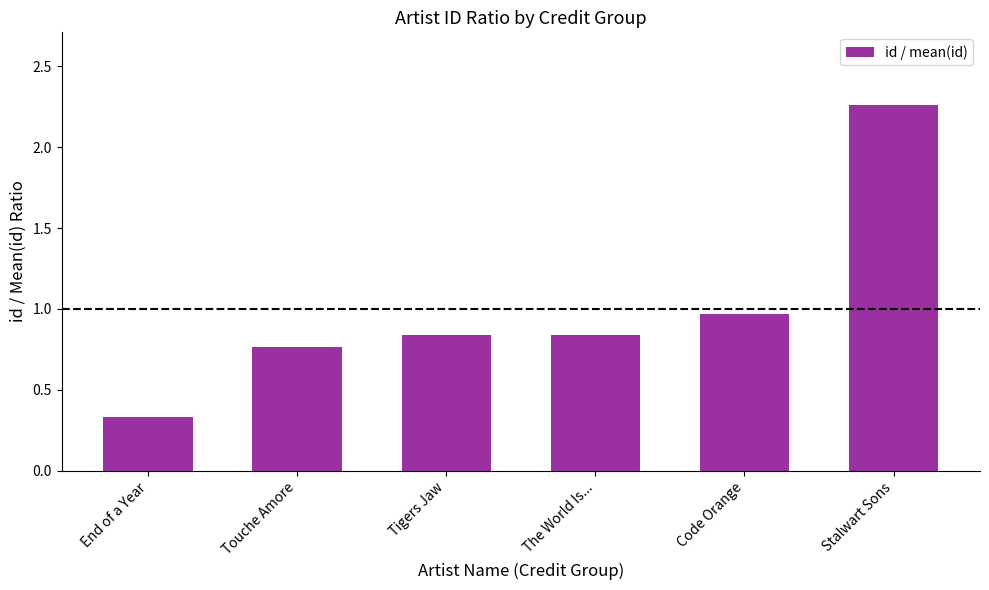

Which category has the lowest value across all series?

End of a Year